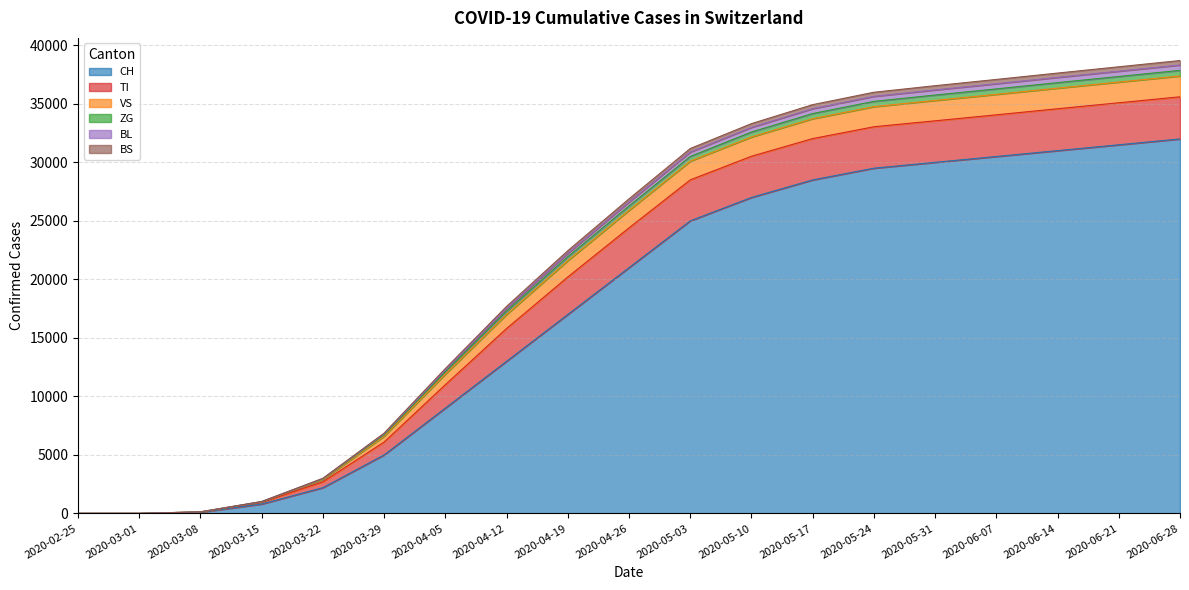

At which label does VS first exceed 26880?

2020-05-03